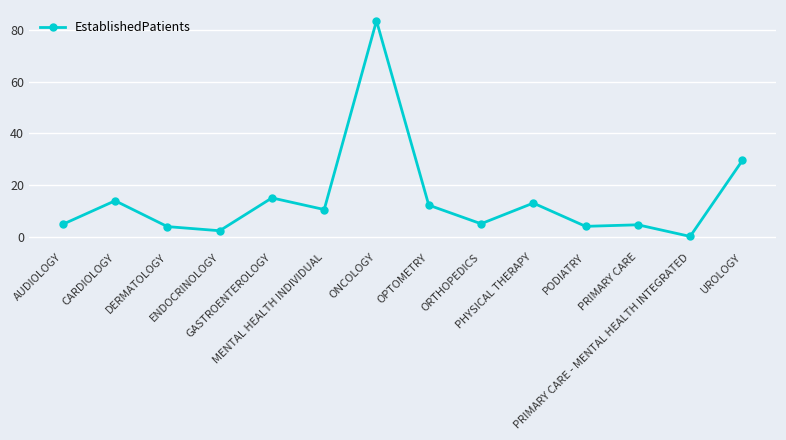

True or false: there are more than 2 points higher than both neighbors.

True